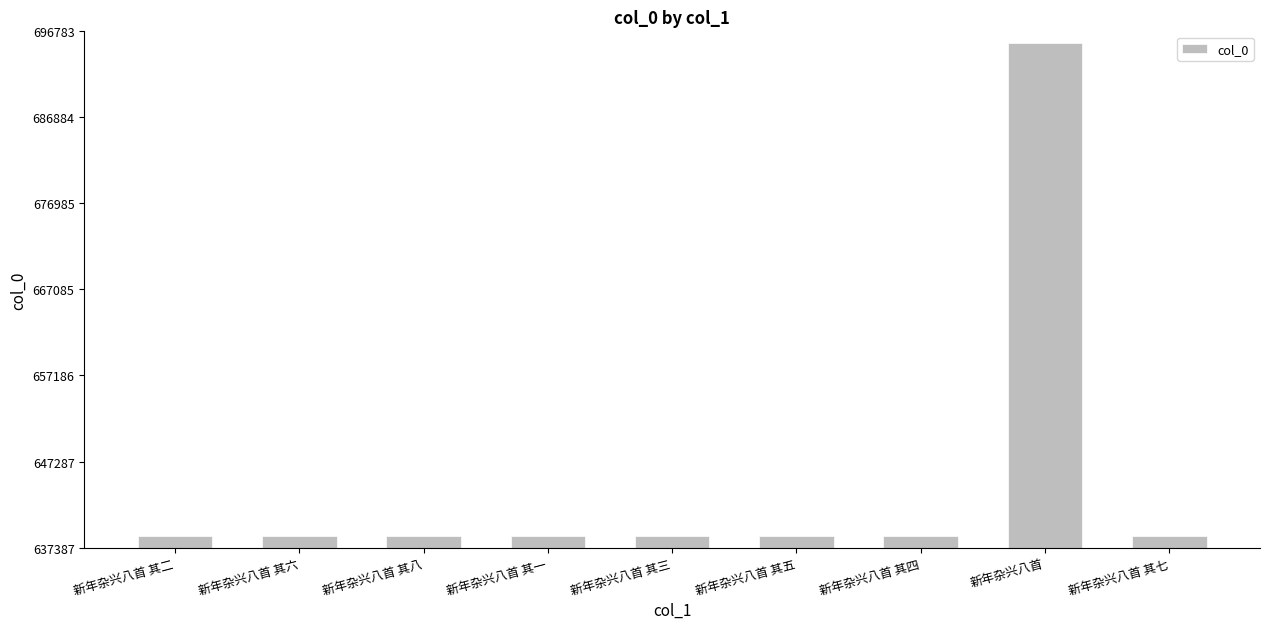

Is it true that the value at 新年杂兴八首 其六 is 638670?

True